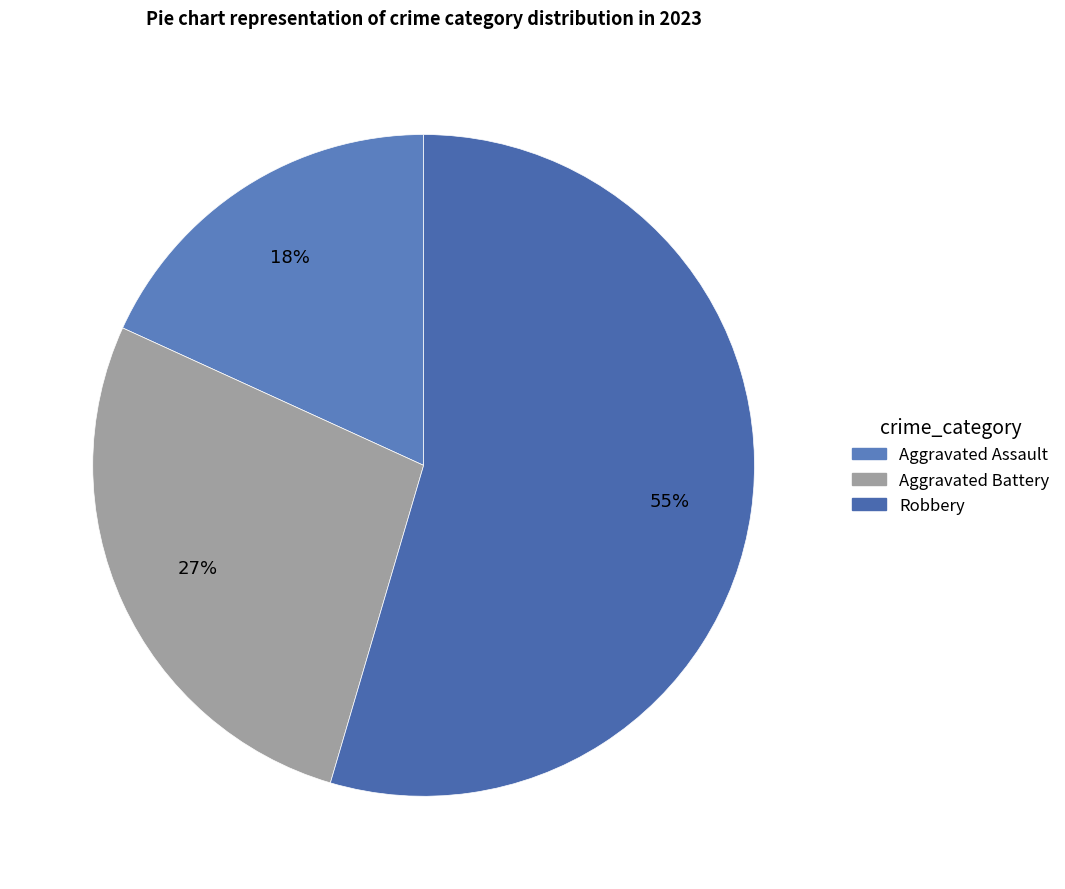

How many segments does this pie chart have?

3